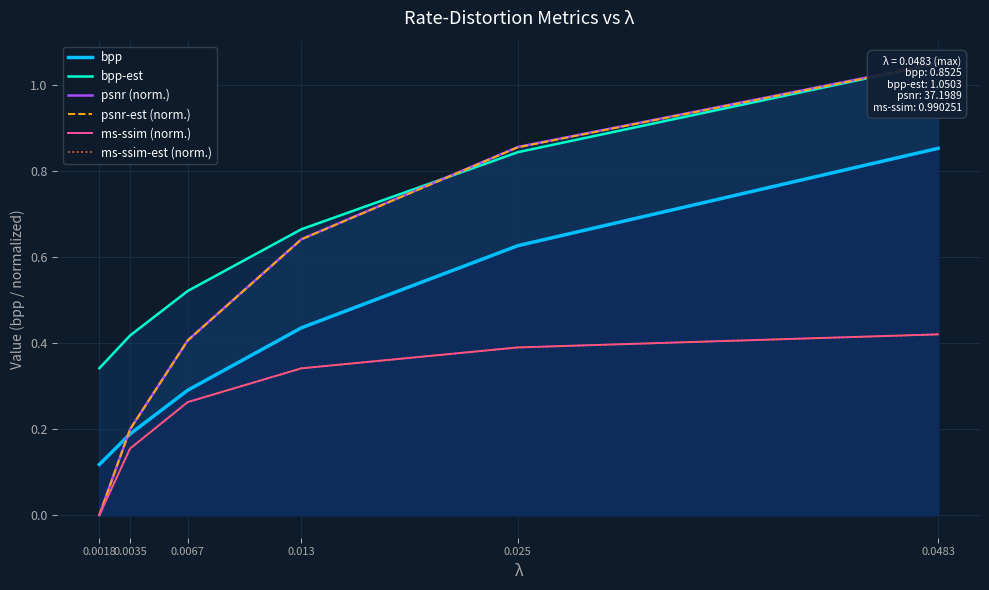

What are all the series names shown in the legend?

bpp, bpp-est, psnr (norm.), psnr-est (norm.), ms-ssim (norm.), ms-ssim-est (norm.)